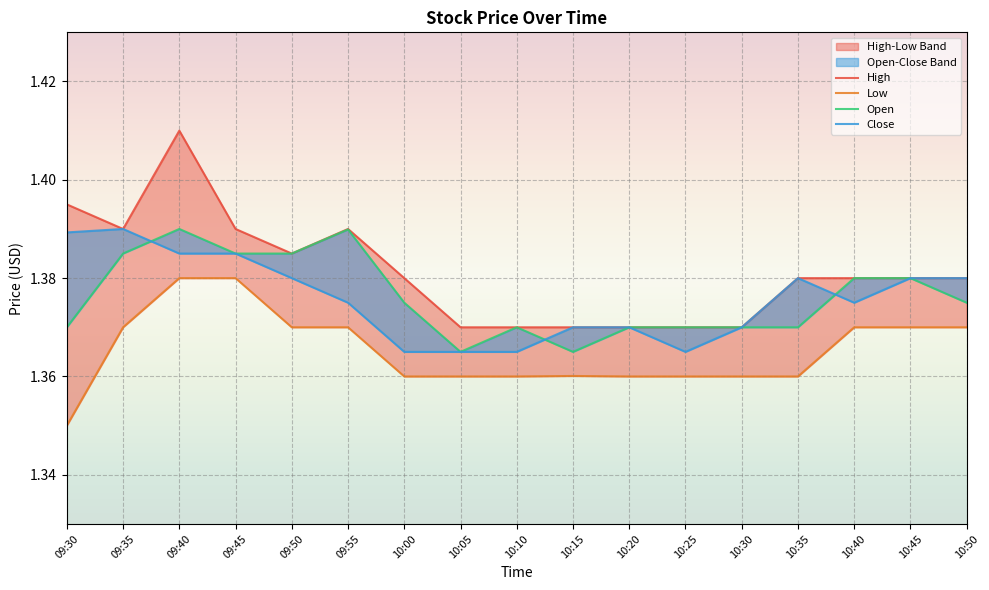

Between 10:45 and 09:55, which is larger?

09:55